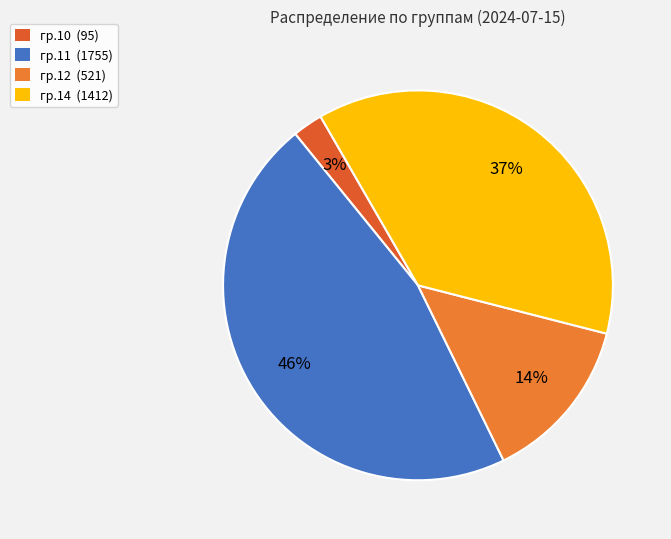

To the nearest percent, what is the combined percentage of гр.10 and гр.14?

40%